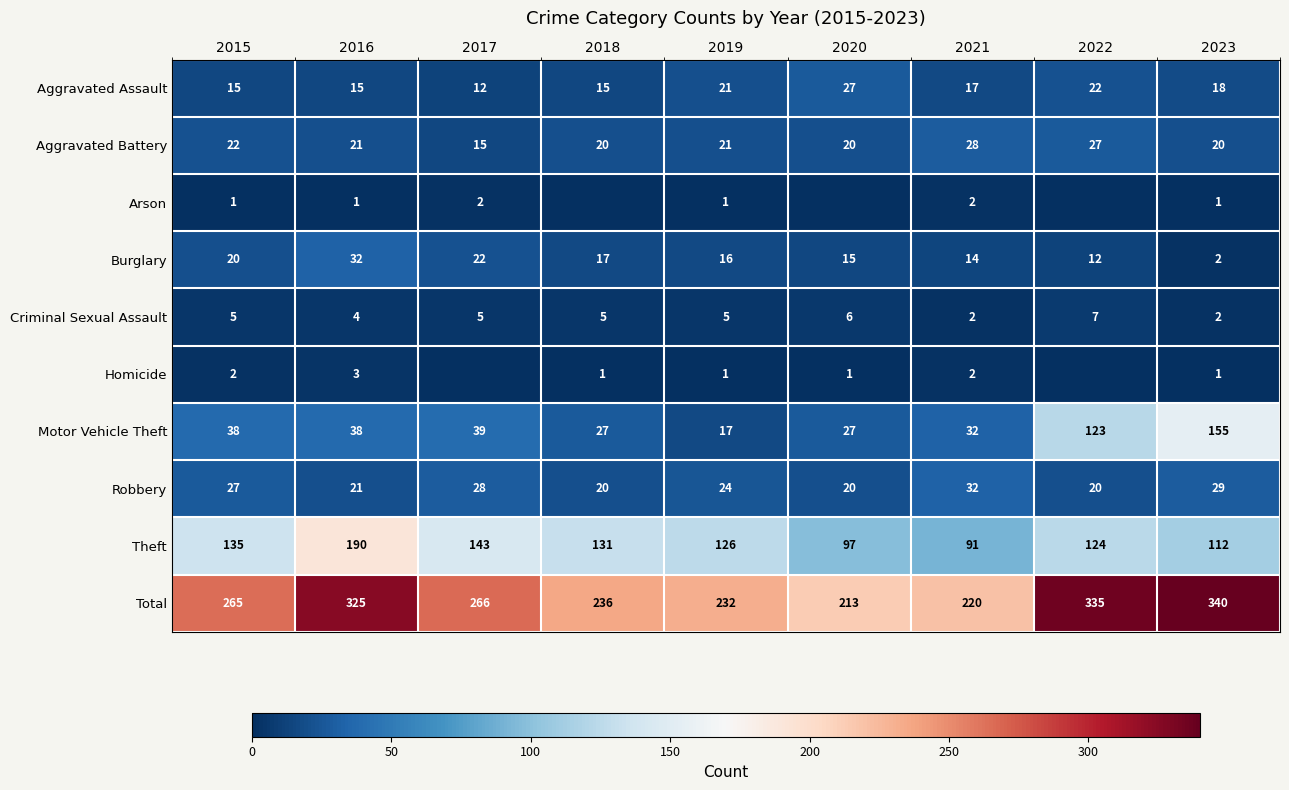

How many values in the Robbery series are below 24?

4